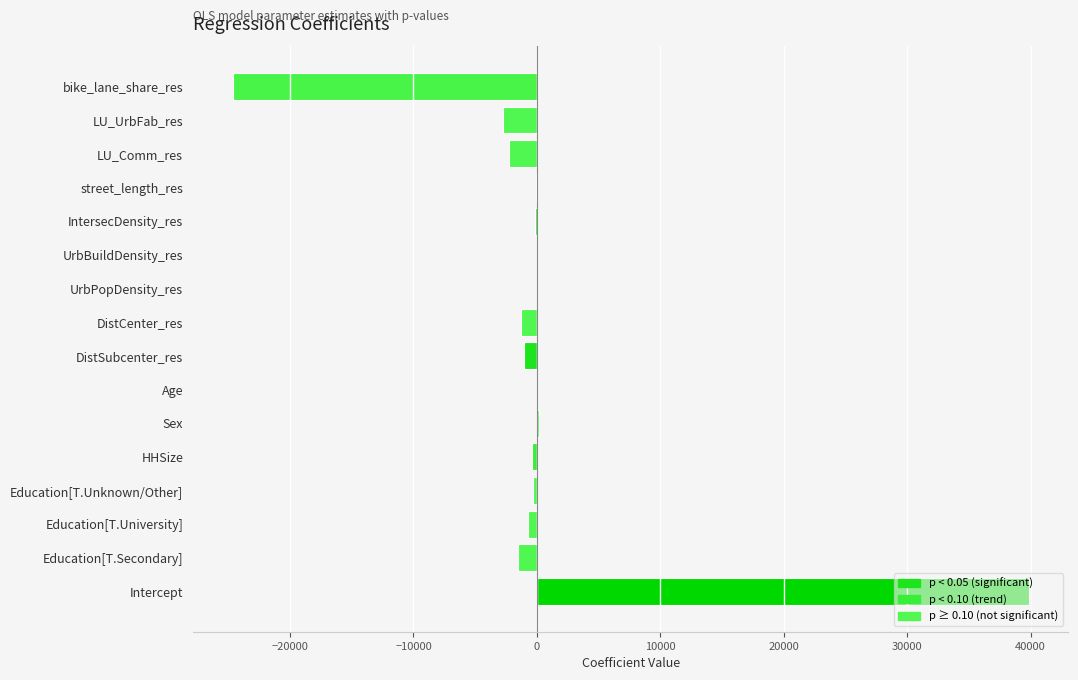

The chart shows a value of 13849.6 at Intercept. True or false?

False